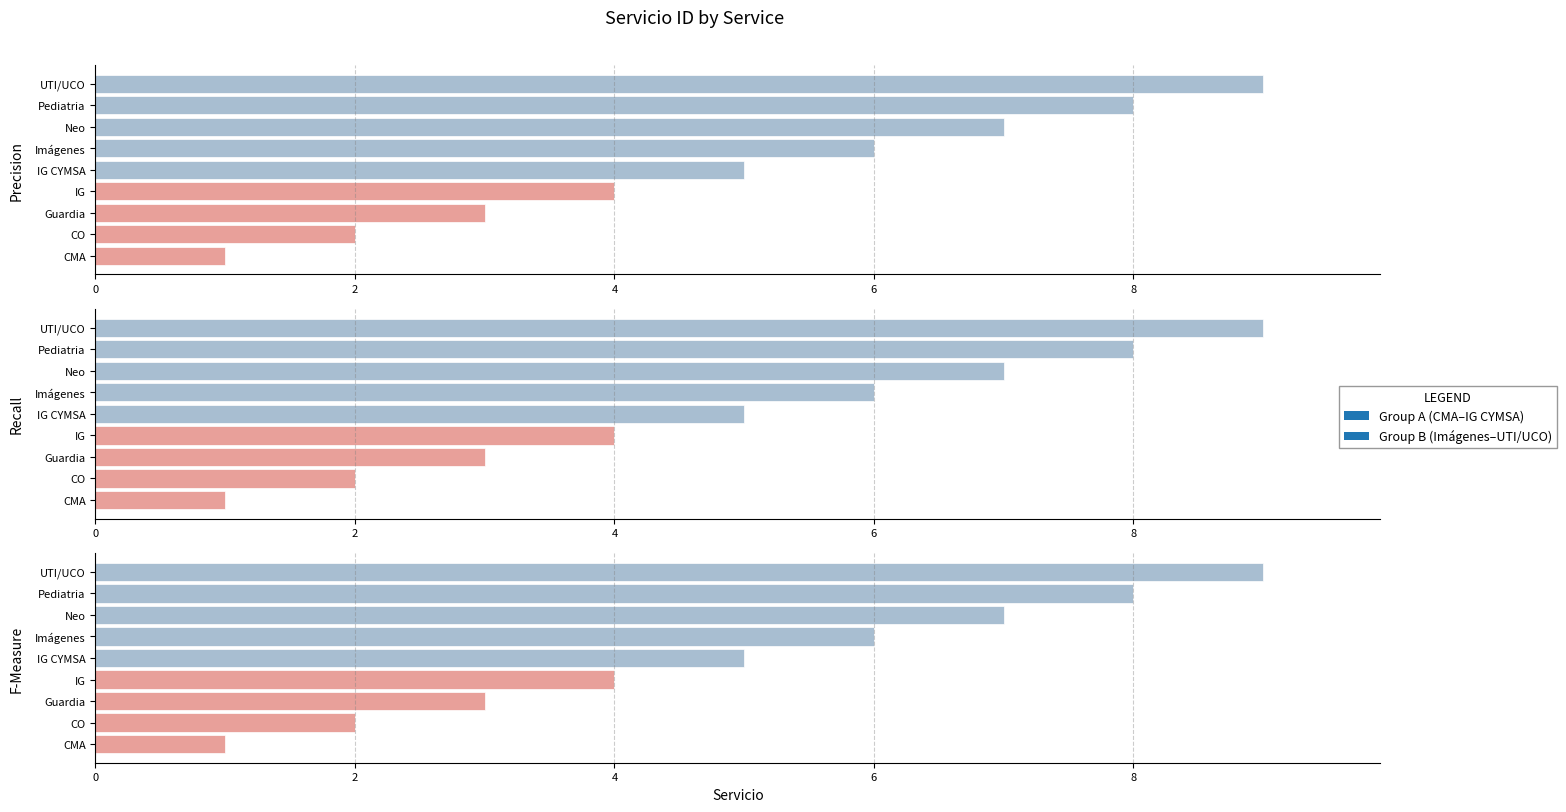

Rank the categories by value from highest to lowest.

UTI/UCO, Pediatria, Neo, Imágenes, IG CYMSA, IG, Guardia, CO, CMA